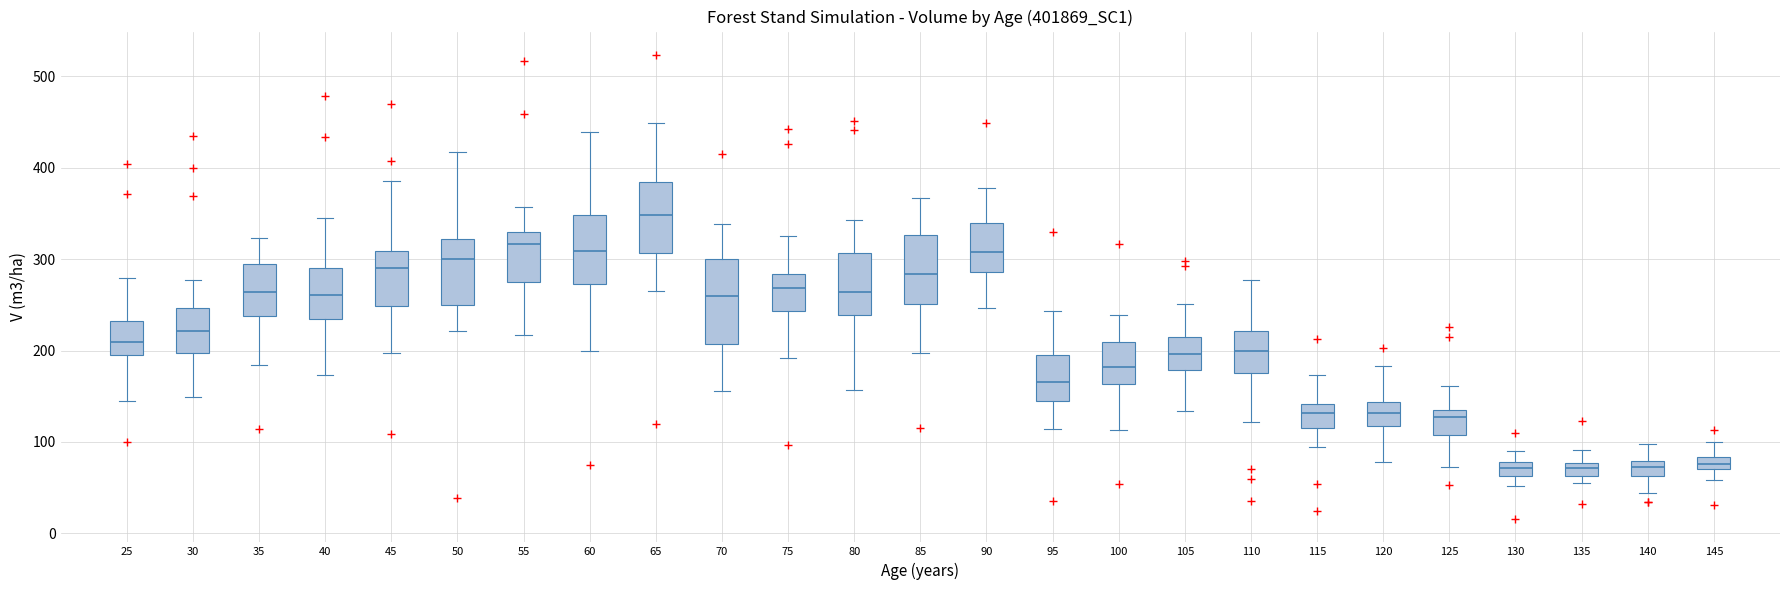

Where does the upper whisker of the box at x = 25 end on the y-axis? The values are not printed on the chart, so give them approximately, as read against the axis.

280